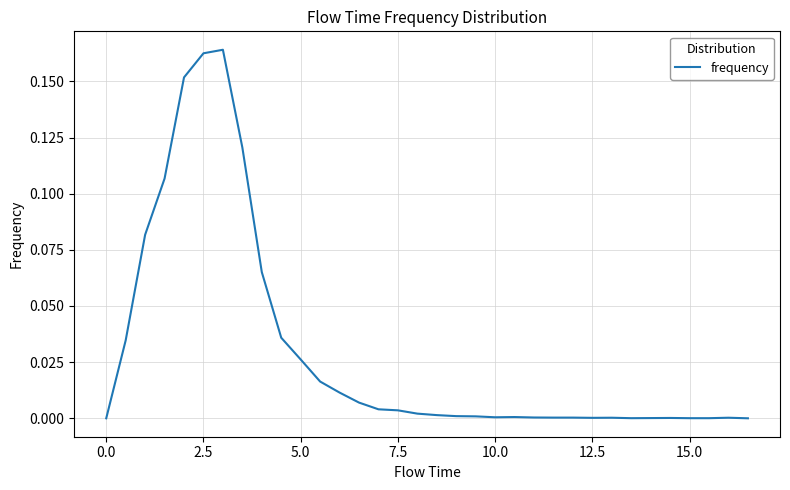

Does the chart have visible grid lines?

Yes